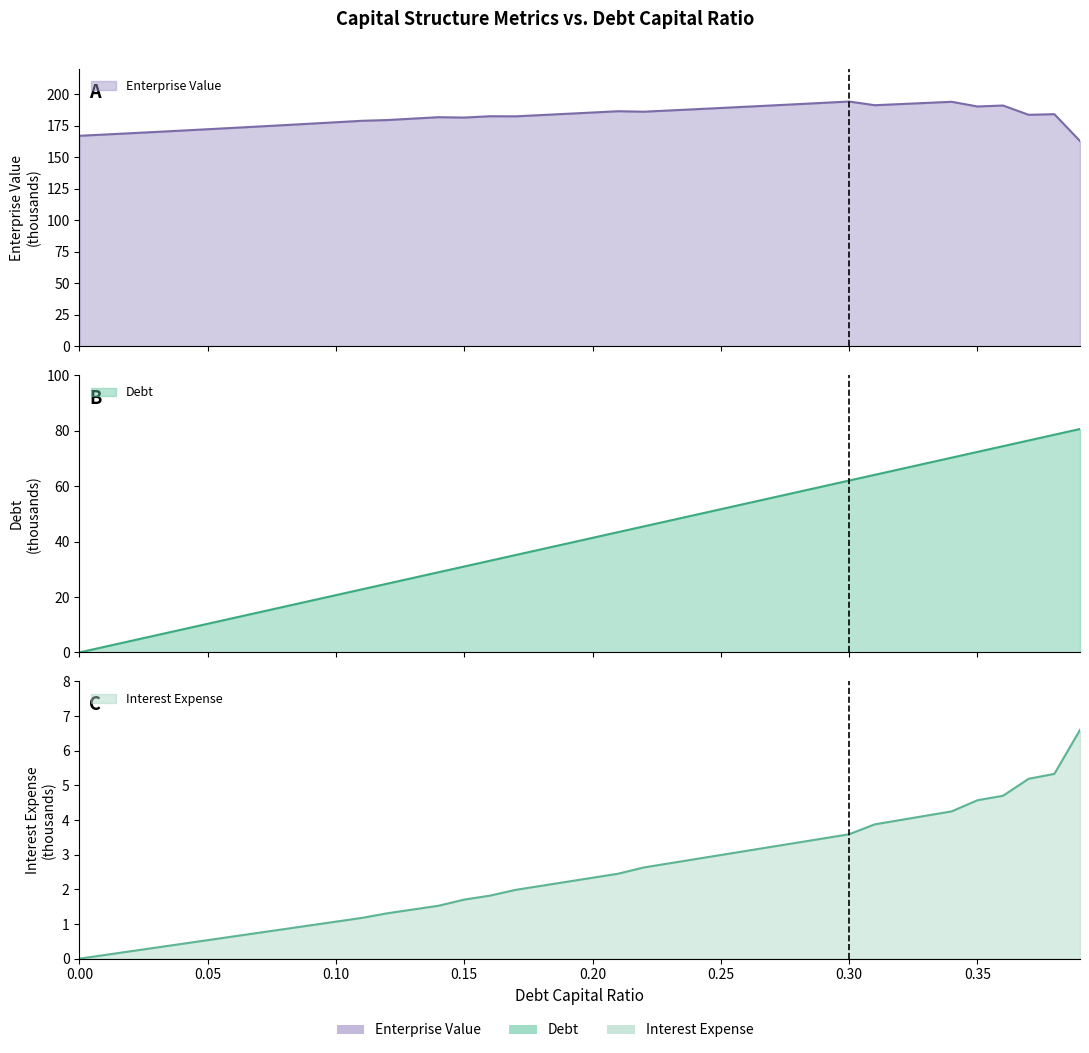

What is the label of the 37th point from the right?

0.03